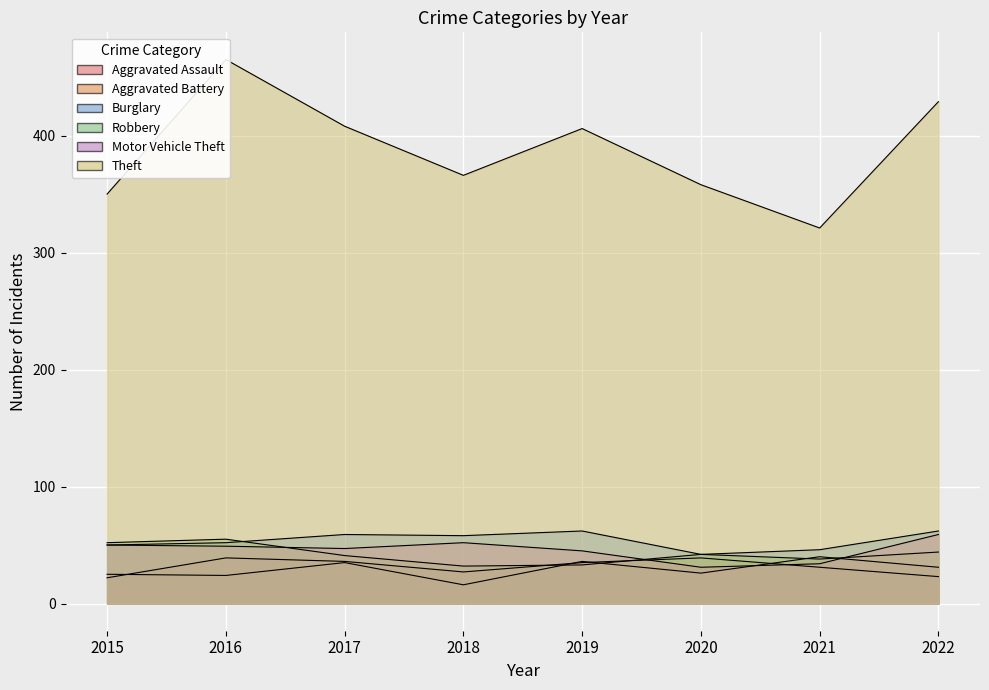

What is the average value of the Theft series?

388